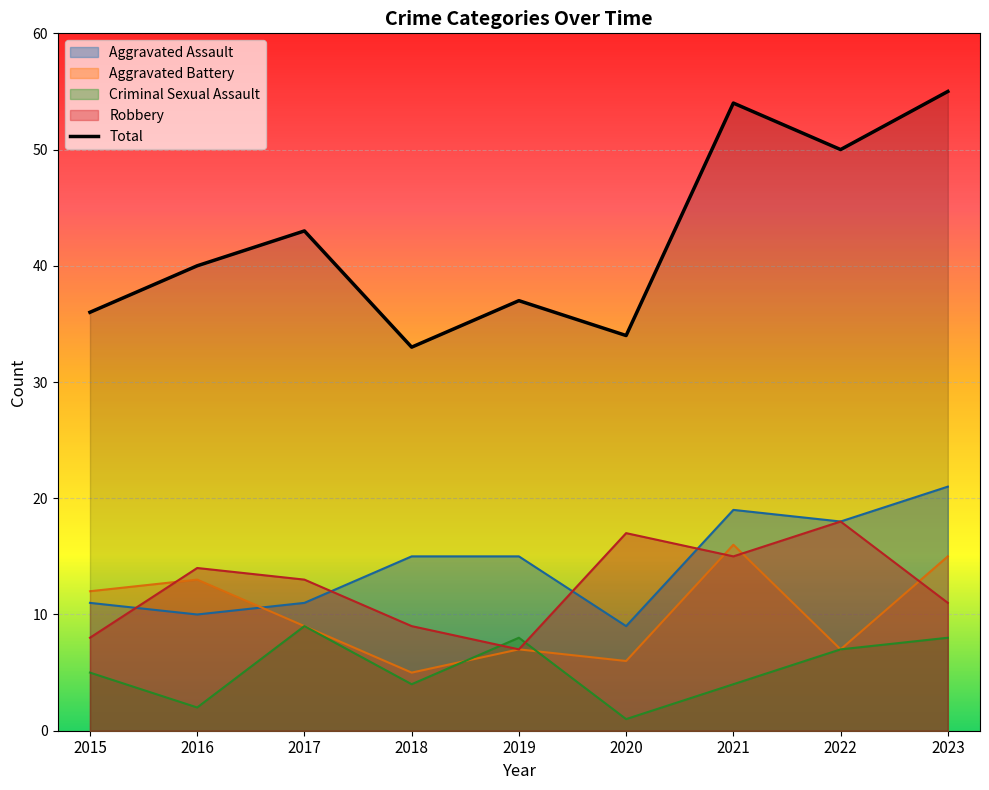

The Aggravated Battery series shows 13 at 2016. True or false?

True